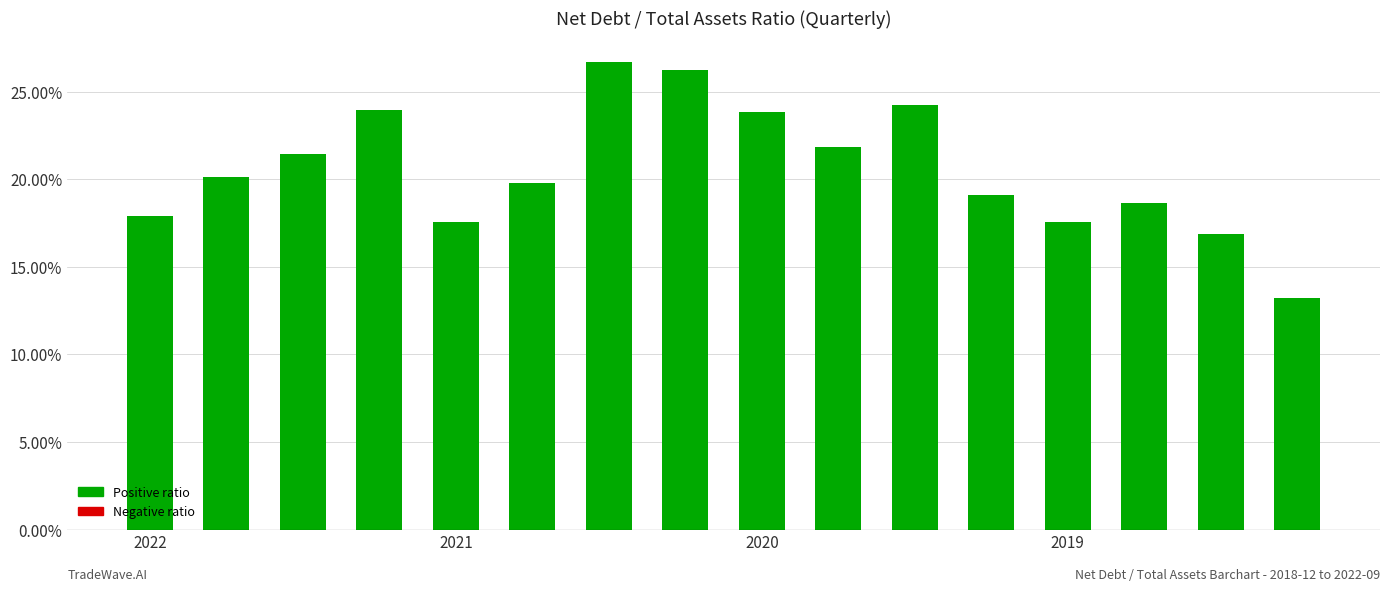

Which label corresponds to the smallest value in the chart?

15